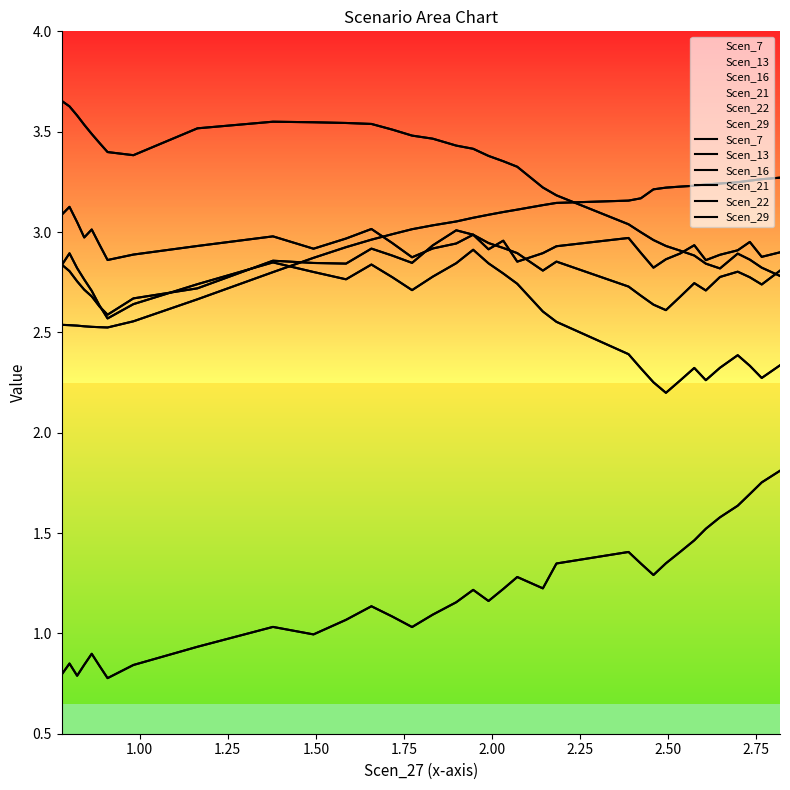

What is the difference between the maximum and second lowest values in the Scen_21 series?

0.7